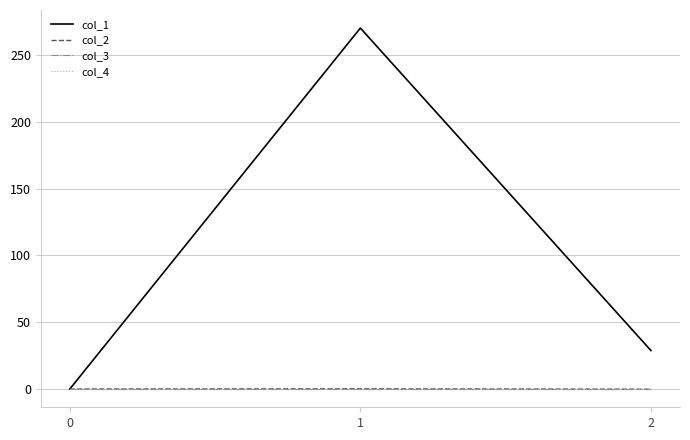

Does the chart display data point markers on the line(s)?

No